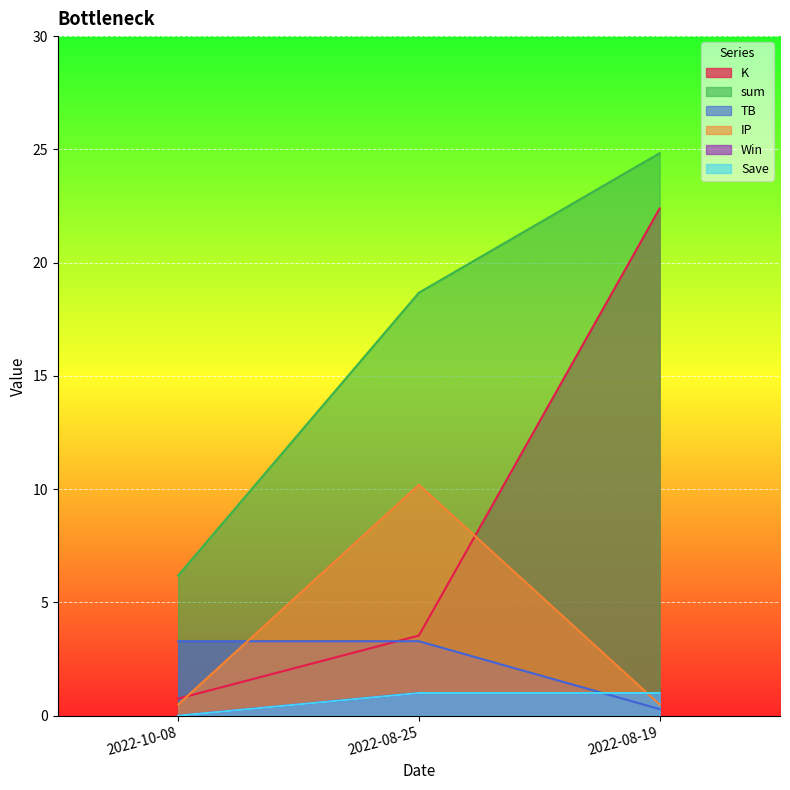

Between 2022-10-08 and 2022-08-19, which series saw the biggest shift?

K